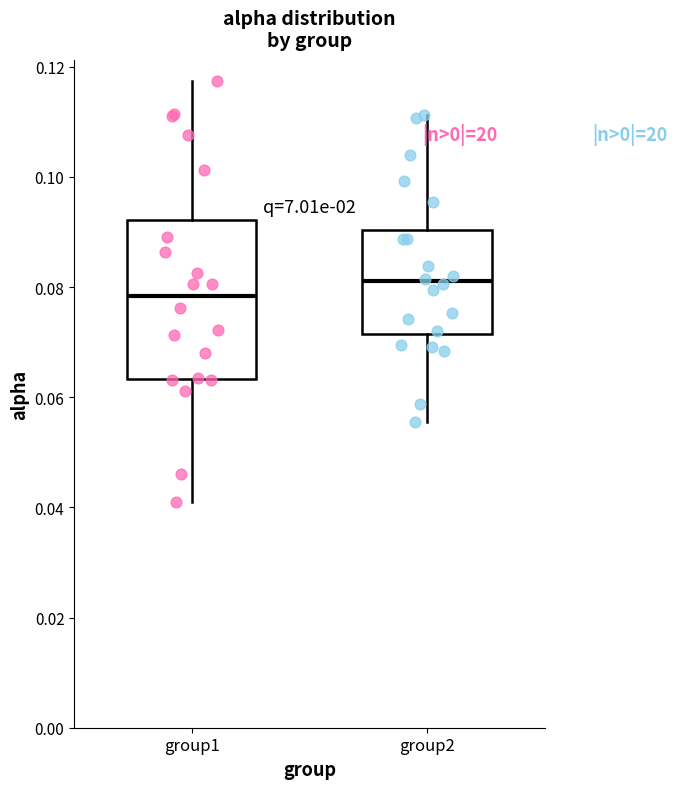

Which box has the lowest median line?

group1